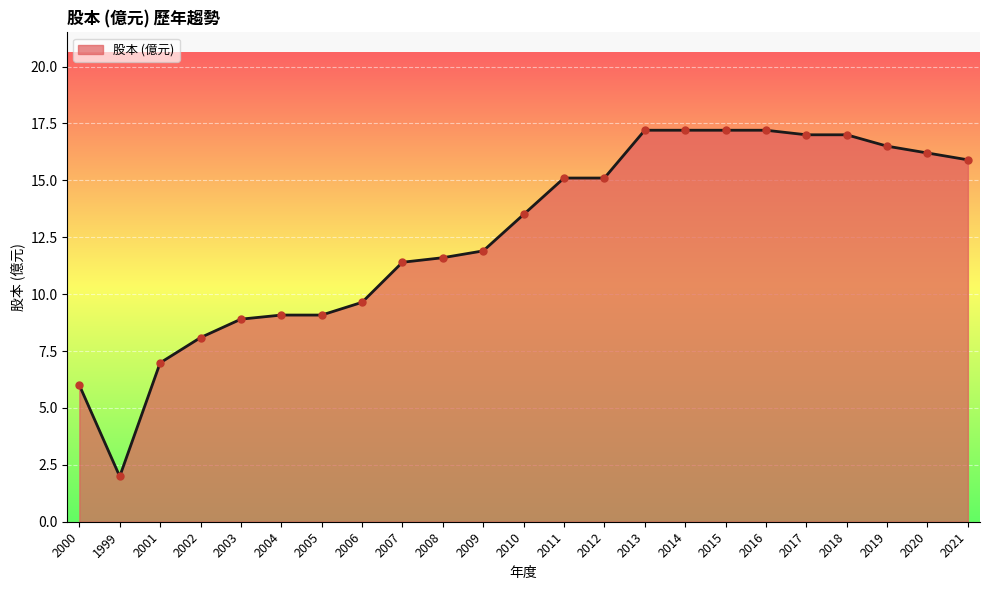

Between 2000 and 2016, which is larger?

2016